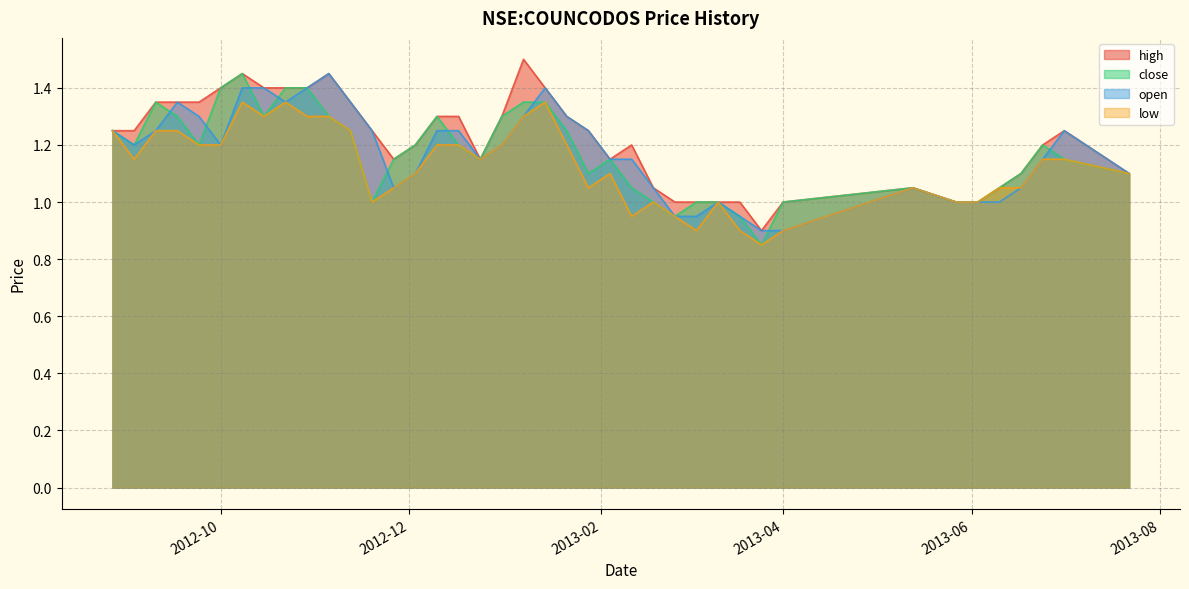

Which series has the largest total across all categories?

high